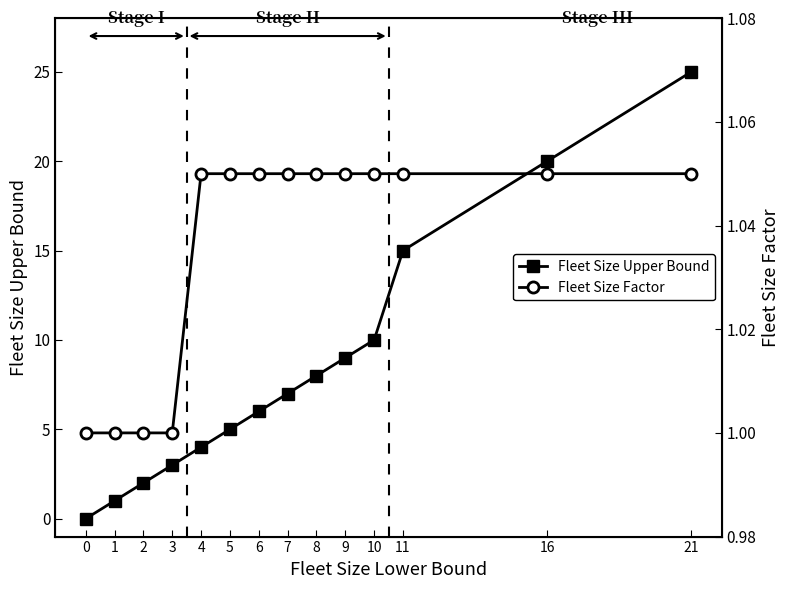

True or false: Fleet Size Factor and Fleet Size Upper Bound intersect in this chart.

False